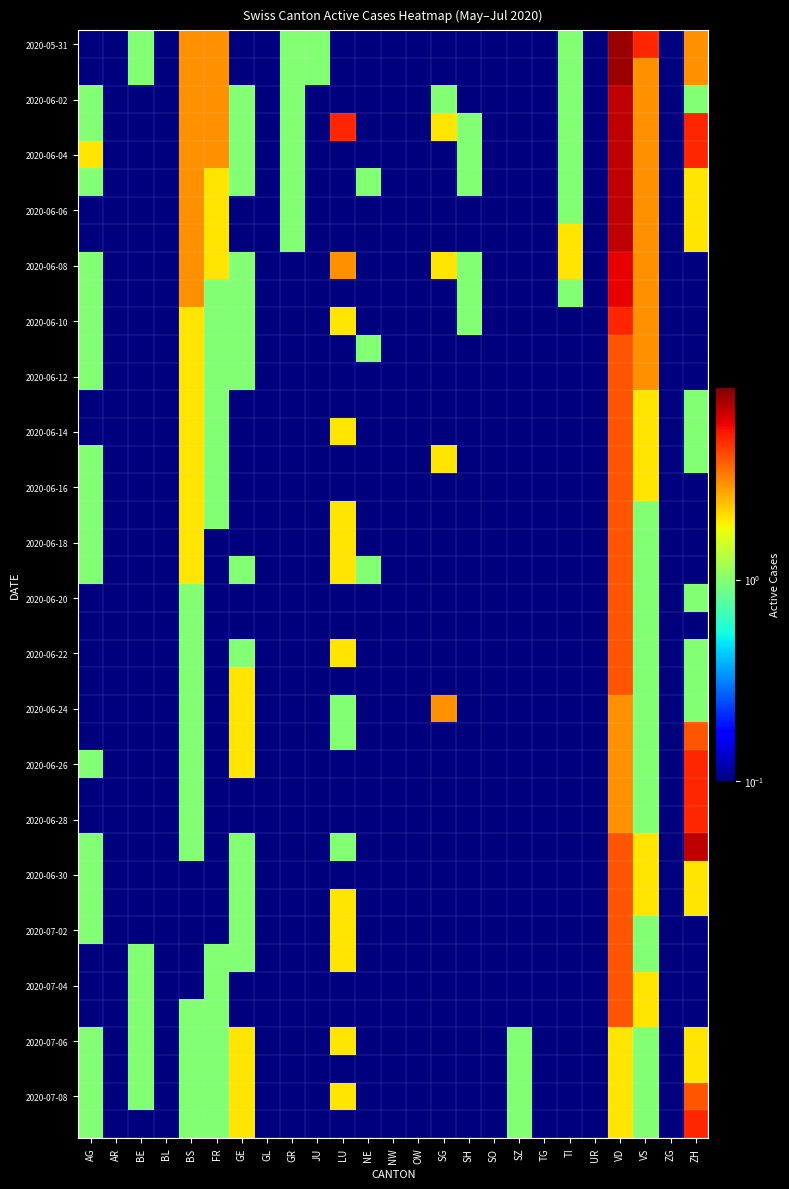

Count the number of categories in the chart.

25